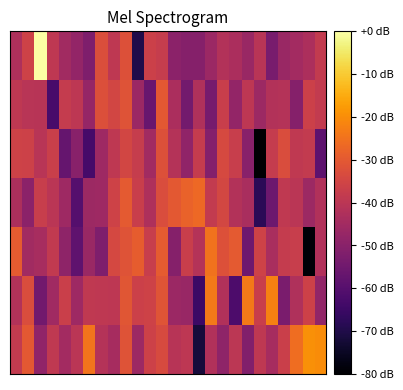

What is the smallest value displayed?

-80.0